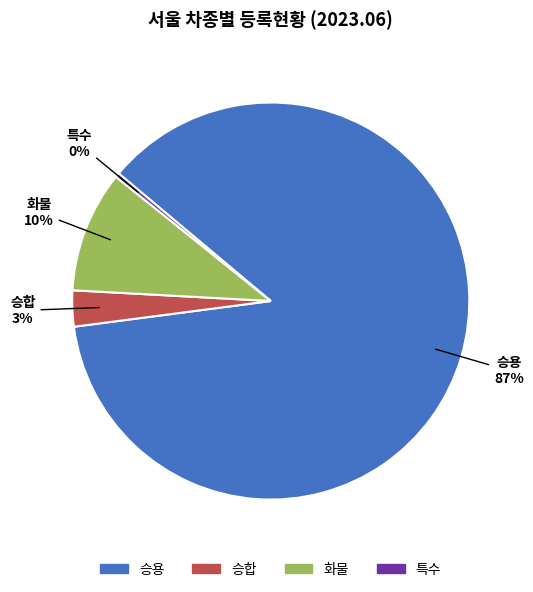

To the nearest percent, what percentage of the pie is 승합?

3%